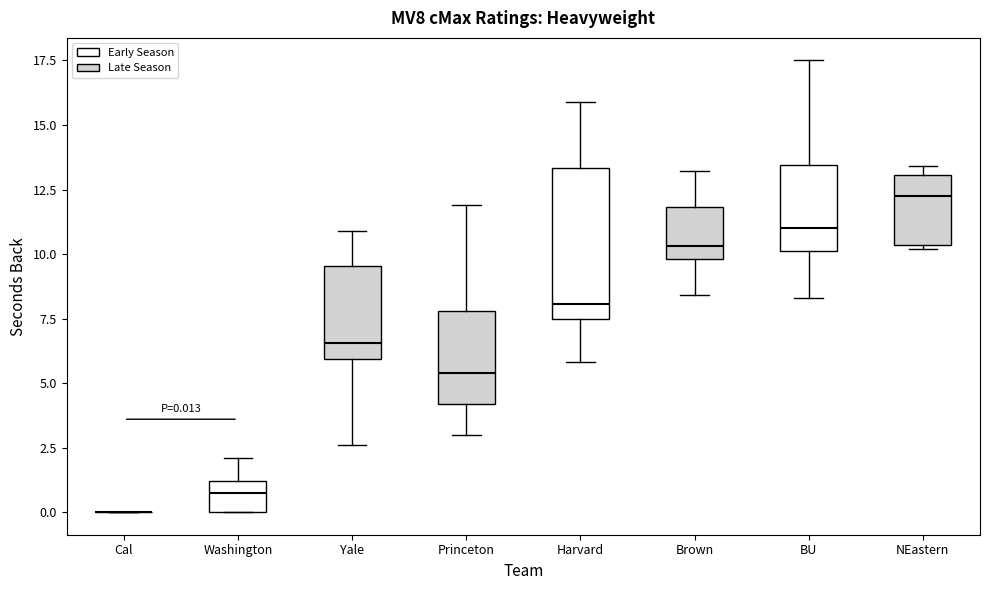

Which box is the tallest, from its lower edge to its upper edge?

Harvard